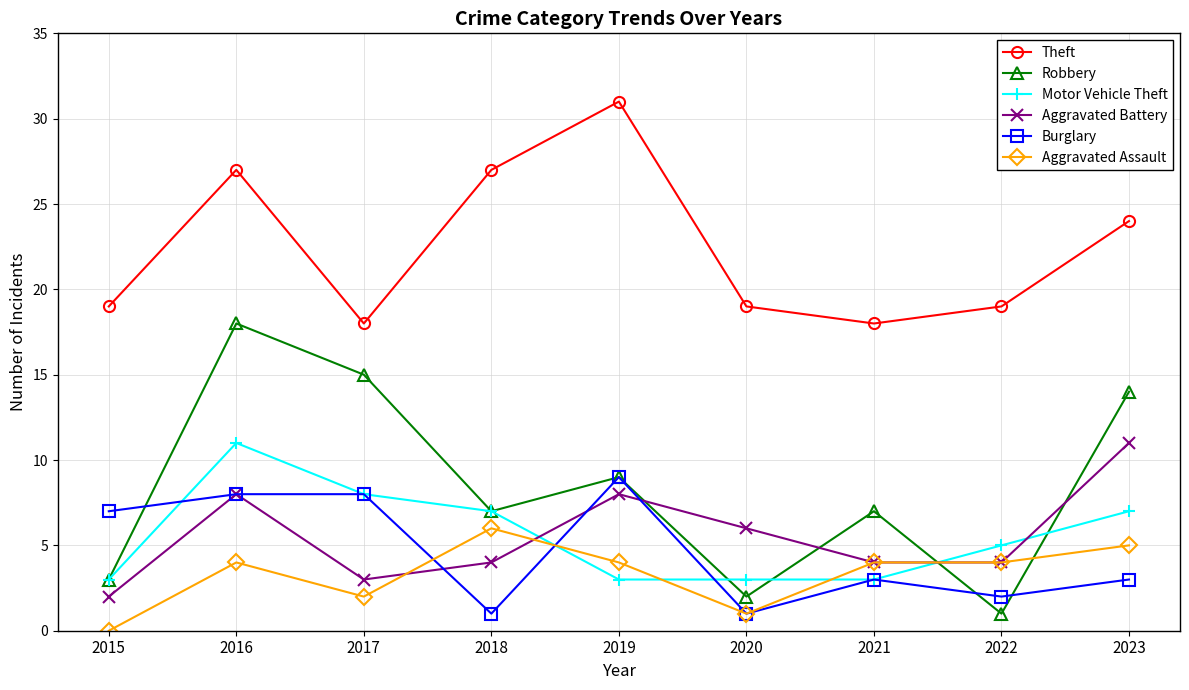

Is it true that Aggravated Assault equals 1 at 2020?

True